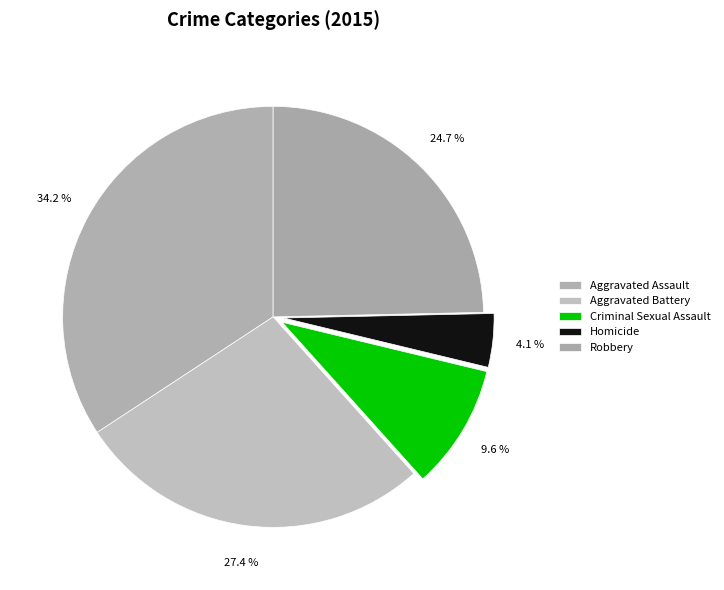

To the nearest percent, what is the average slice percentage?

20%